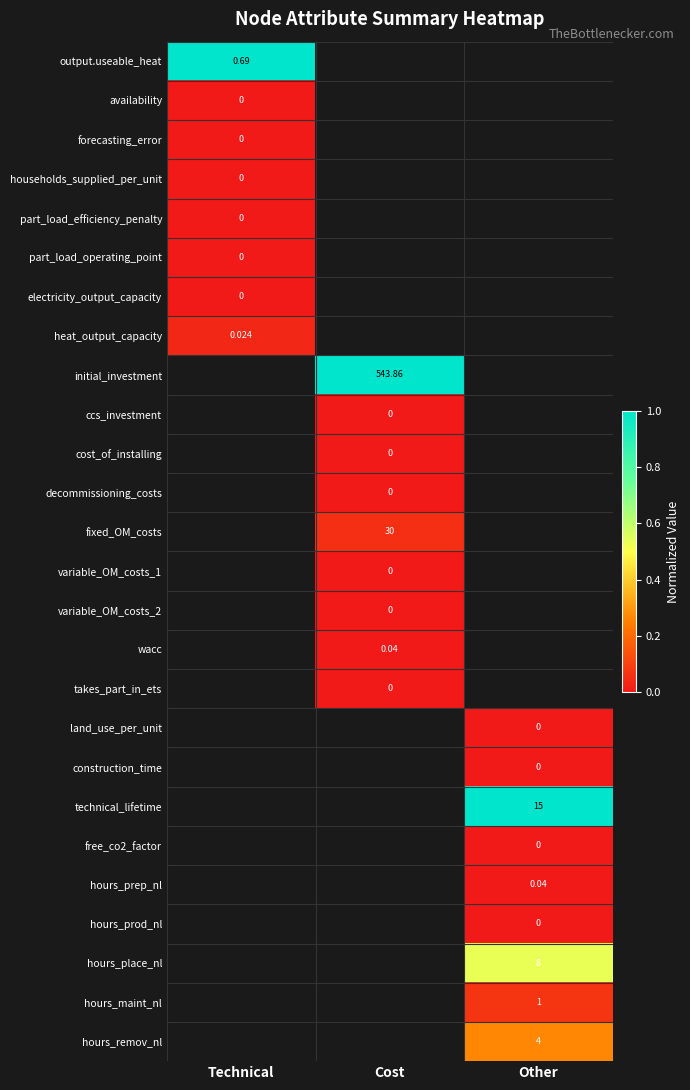

List the series in order of their peak value, lowest first.

availability, forecasting_error, households_supplied_per_unit, part_load_efficiency_penalty, part_load_operating_point, electricity_output_capacity, heat_output_capacity, output.useable_heat, initial_investment, ccs_investment, cost_of_installing, decommissioning_costs, fixed_OM_costs, variable_OM_costs_1, variable_OM_costs_2, wacc, takes_part_in_ets, land_use_per_unit, construction_time, technical_lifetime, free_co2_factor, hours_prep_nl, hours_prod_nl, hours_place_nl, hours_maint_nl, hours_remov_nl